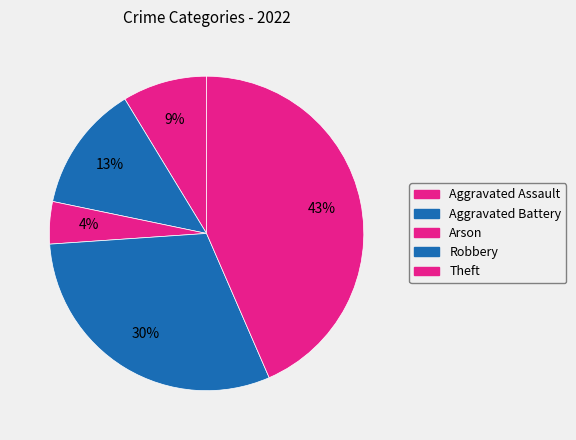

Count the number of slices in the pie.

5